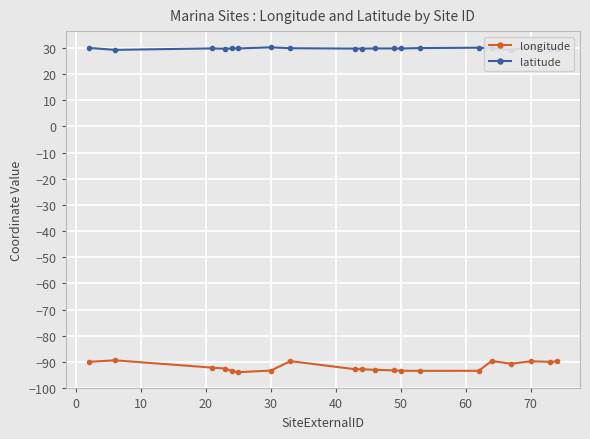

Which series has the largest range (max minus min)?

longitude